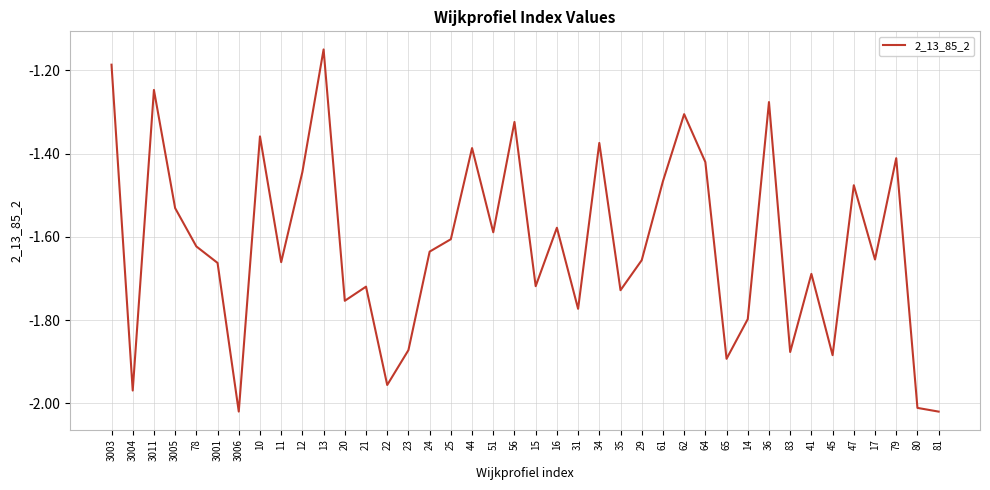

What is the difference between the maximum and minimum values?

0.9